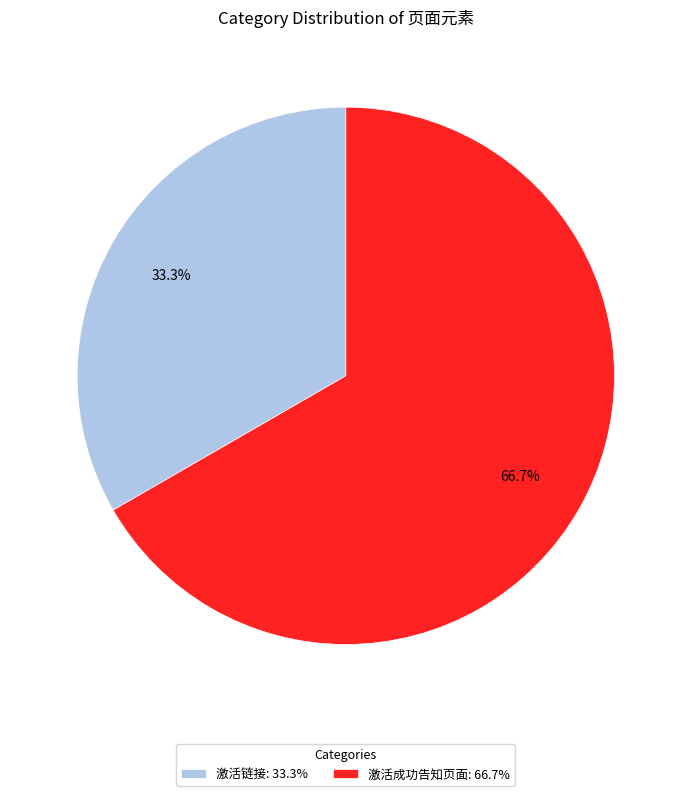

Which slice is the smallest?

激活链接